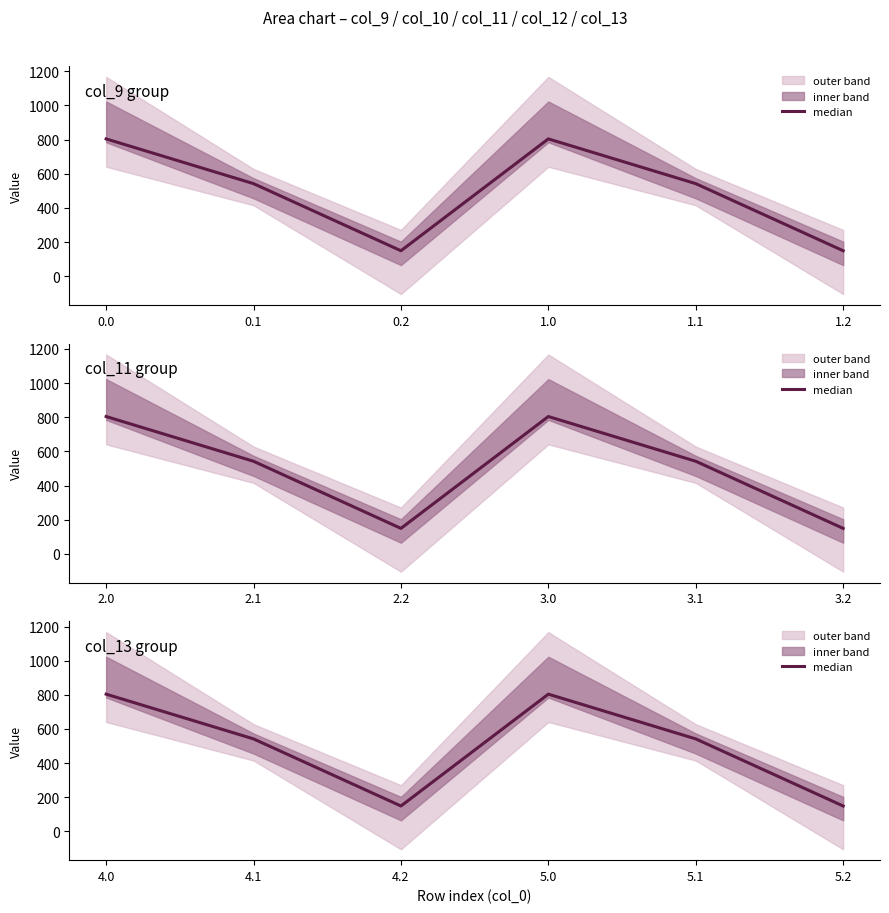

The value at 5.2 is 82.0. True or false?

False